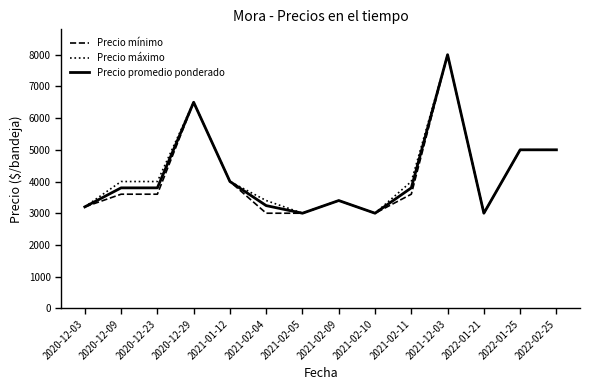

What is the spread (max minus min) of values at 2020-12-23?

400